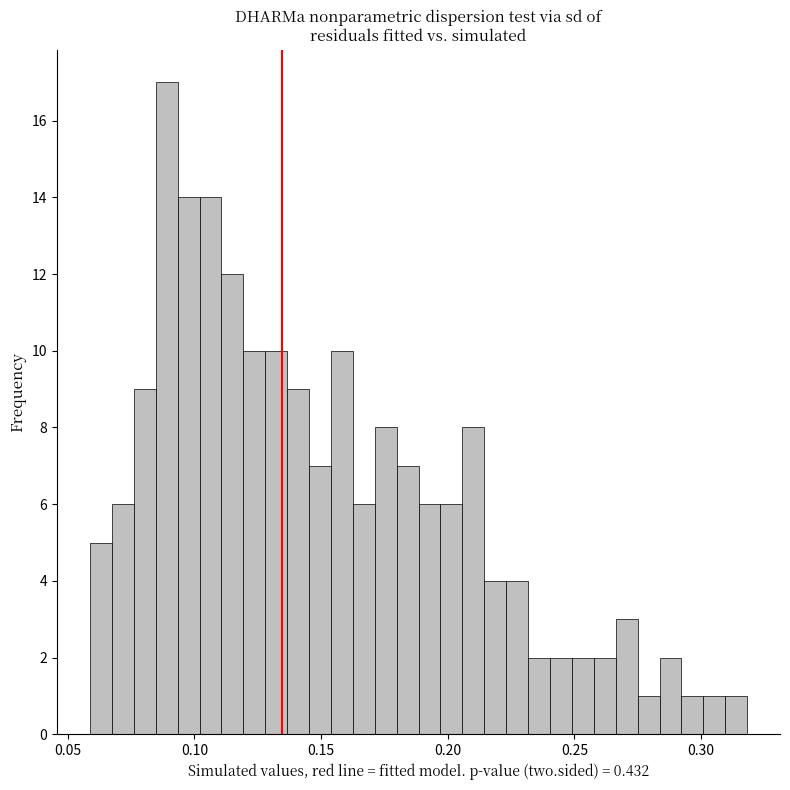

Read against the x-axis, roughly where is the centre of the tallest bar?

0.090